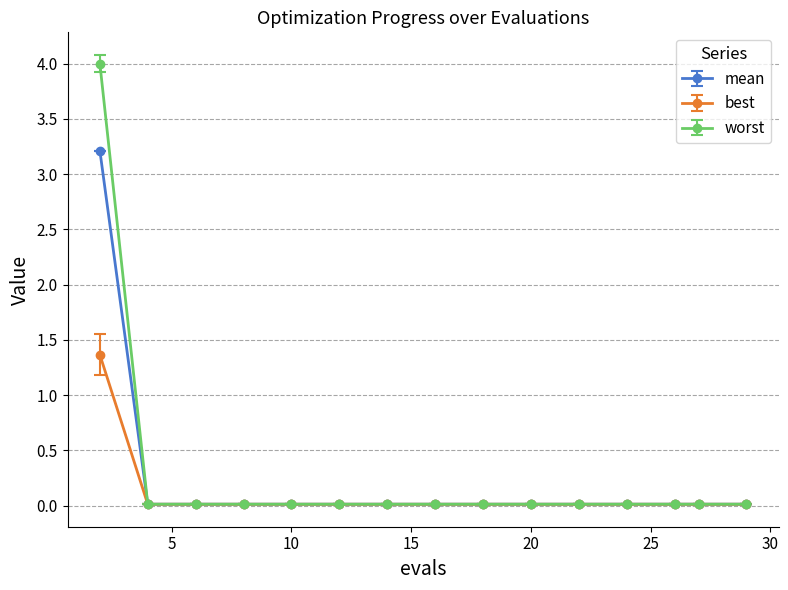

Which series has the largest range (max minus min)?

worst